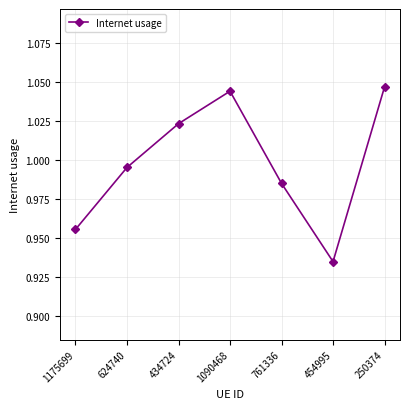

List the labels in order of value, largest first.

250374, 1090468, 434724, 624740, 761336, 1175699, 454995